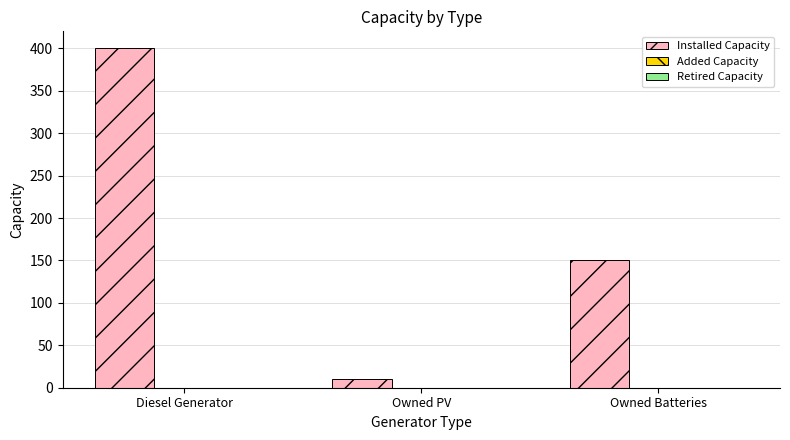

List the labels in order of value, smallest first.

Owned PV, Owned Batteries, Diesel Generator